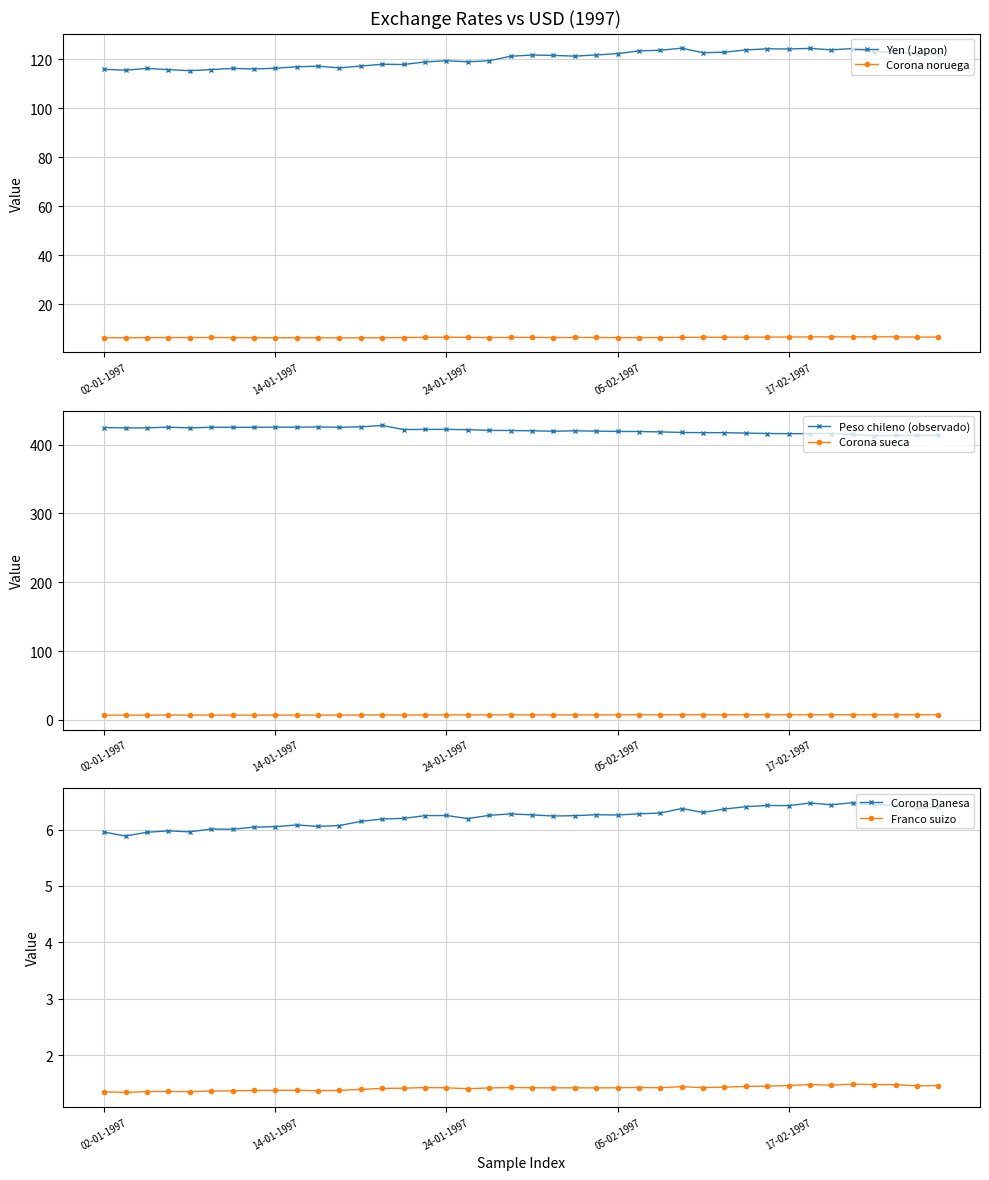

Reading right to left, transcribe all the data shown in this chart.

Yen (Japon): 121.9	122.1	122.9	122.9	124.3	123.8	124.4	124.2	124.2	123.8	122.8	122.6	124.5	123.6	123.4	122.2	121.7	121.2	121.5	121.7	121.2	119.4	118.9	119.4	118.9	117.8	117.9	117.2	116.4	117.1	116.9	116.3	116.0	116.2	115.7	115.3	115.7	116.2	115.5	115.8
Corona noruega: 6.7	6.6	6.8	6.8	6.7	6.7	6.7	6.7	6.6	6.6	6.6	6.6	6.6	6.5	6.5	6.4	6.5	6.5	6.5	6.5	6.5	6.5	6.5	6.6	6.6	6.5	6.4	6.3	6.3	6.4	6.4	6.4	6.4	6.4	6.5	6.5	6.5	6.4	6.4	6.4
Peso chileno (observado): 413.6	413.4	413.3	413.1	414.8	416.1	416.0	416.0	416.2	416.8	417.4	417.4	417.8	418.5	419.1	419.2	419.6	420.1	419.5	420.1	420.6	420.8	421.7	422.2	422.1	421.9	427.9	425.9	425.3	425.8	425.3	425.4	425.2	425.2	425.3	424.3	425.4	424.4	424.3	424.9
Corona sueca: 7.4	7.4	7.4	7.4	7.5	7.4	7.4	7.4	7.4	7.4	7.4	7.3	7.4	7.4	7.4	7.3	7.3	7.2	7.2	7.3	7.3	7.3	7.2	7.3	7.1	7.1	7.1	7.0	6.9	6.9	7.0	6.9	6.9	6.9	7.0	7.0	7.0	6.9	6.9	6.9
Corona Danesa: 6.4	6.4	6.4	6.4	6.5	6.4	6.5	6.4	6.4	6.4	6.4	6.3	6.4	6.3	6.3	6.3	6.3	6.2	6.2	6.3	6.3	6.3	6.2	6.3	6.2	6.2	6.2	6.1	6.1	6.1	6.1	6.1	6.0	6.0	6.0	6.0	6.0	6.0	5.9	6.0
Franco suizo: 1.5	1.5	1.5	1.5	1.5	1.5	1.5	1.5	1.5	1.4	1.4	1.4	1.4	1.4	1.4	1.4	1.4	1.4	1.4	1.4	1.4	1.4	1.4	1.4	1.4	1.4	1.4	1.4	1.4	1.4	1.4	1.4	1.4	1.4	1.4	1.4	1.4	1.4	1.3	1.4